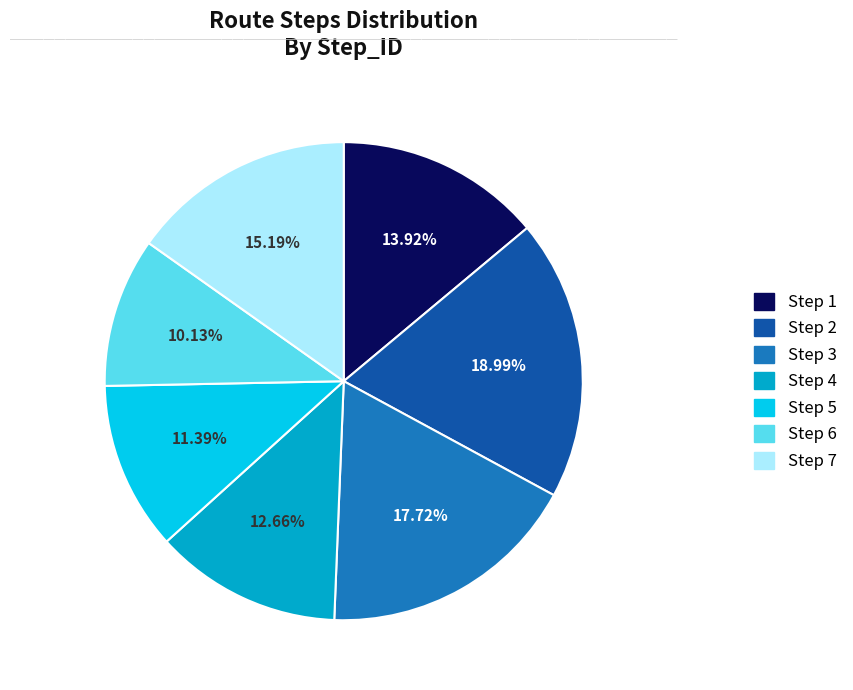

Which category has the smallest portion of the pie?

Step 6